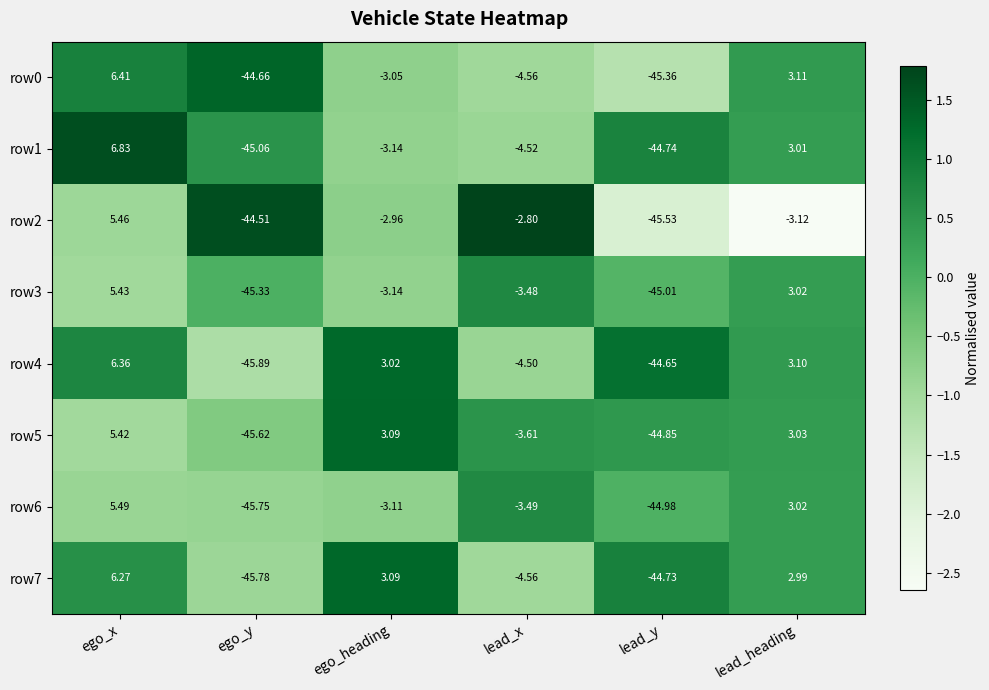

At how many categories does at least one series exceed -1?

3